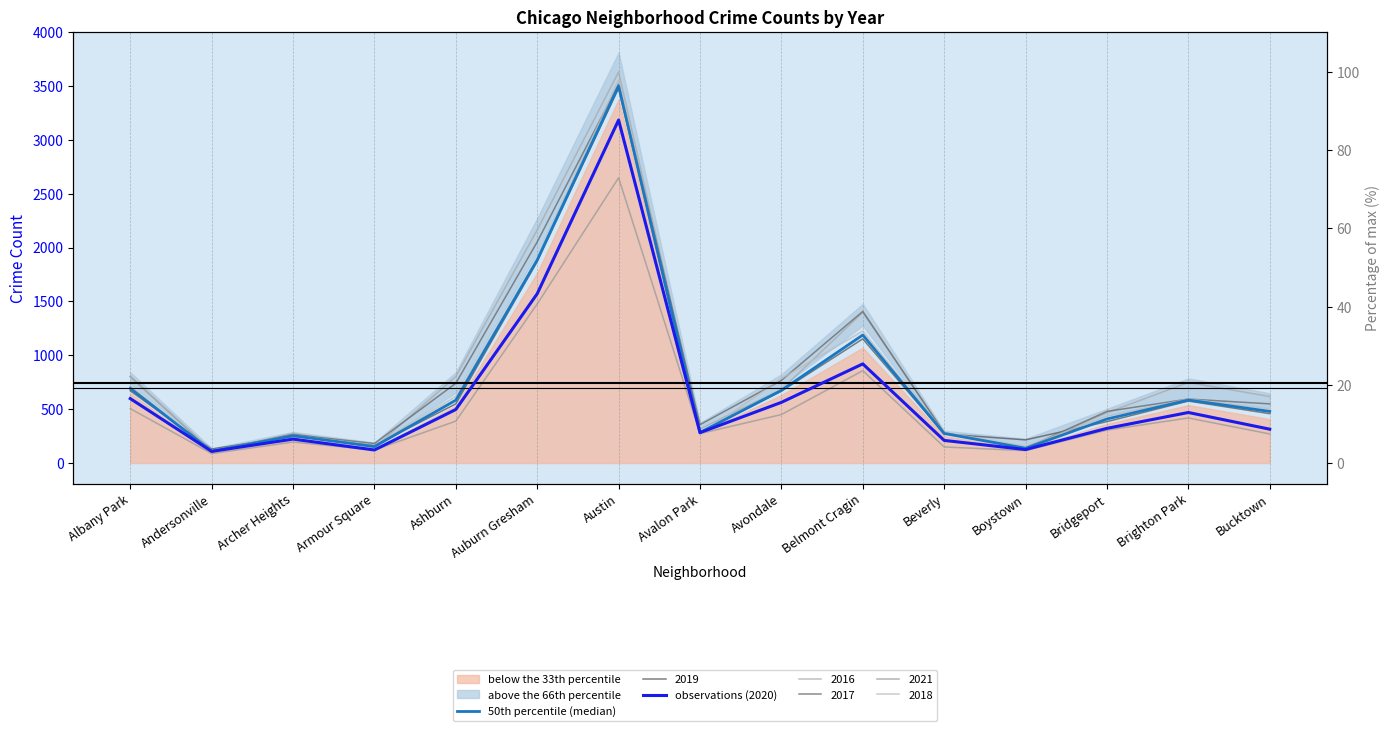

What is the total value across all series at Albany Park?

1290.5